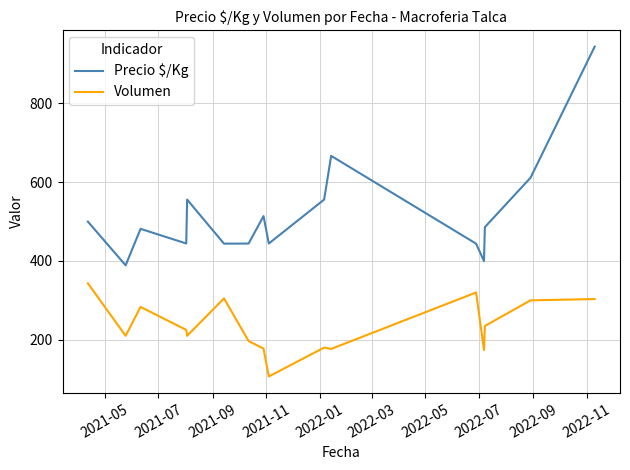

List the series in order of their peak value, highest first.

Precio $/Kg, Volumen